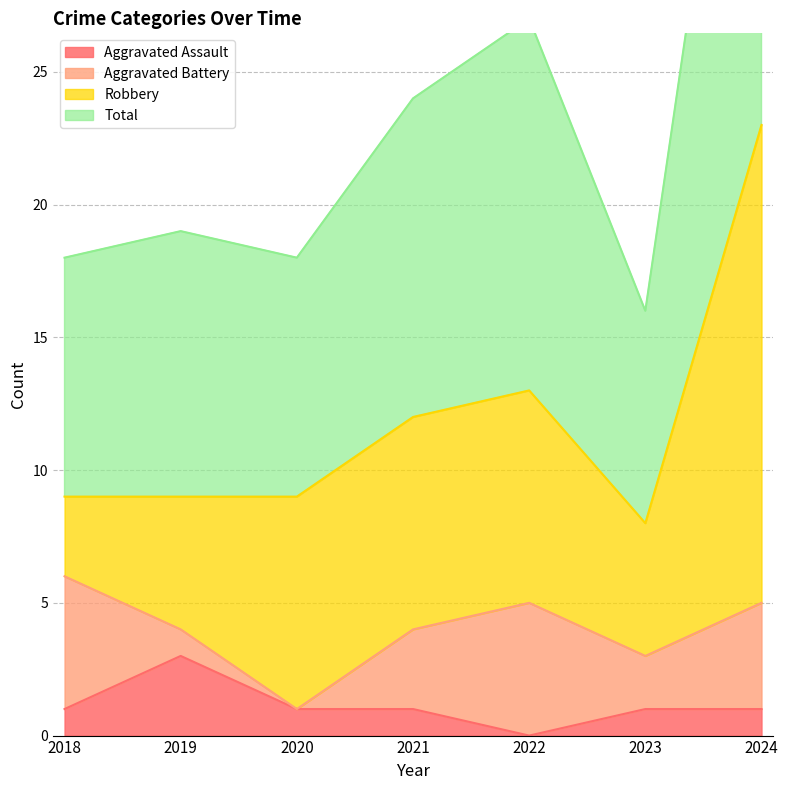

What is the average value of the Total series?

24